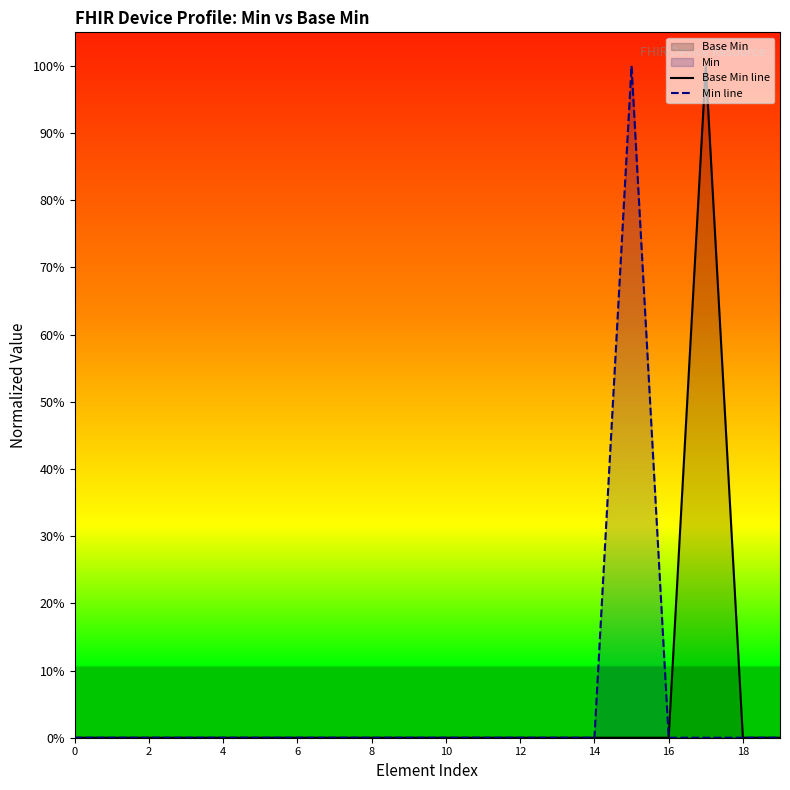

What is the difference between the maximum and minimum values in the Min line series?

1